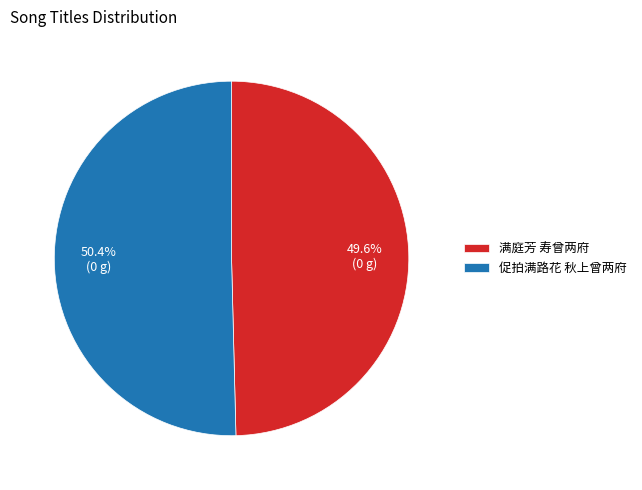

Is the sum of 促拍满路花 秋上曾两府 and 满庭芳 寿曾两府 greater than half?

Yes